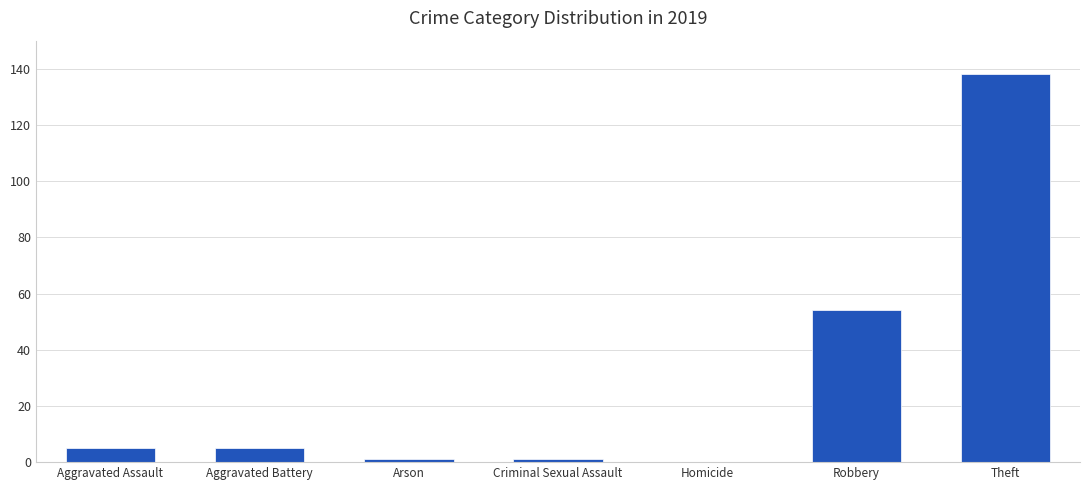

Where is the data nearest to the value 69?

Robbery